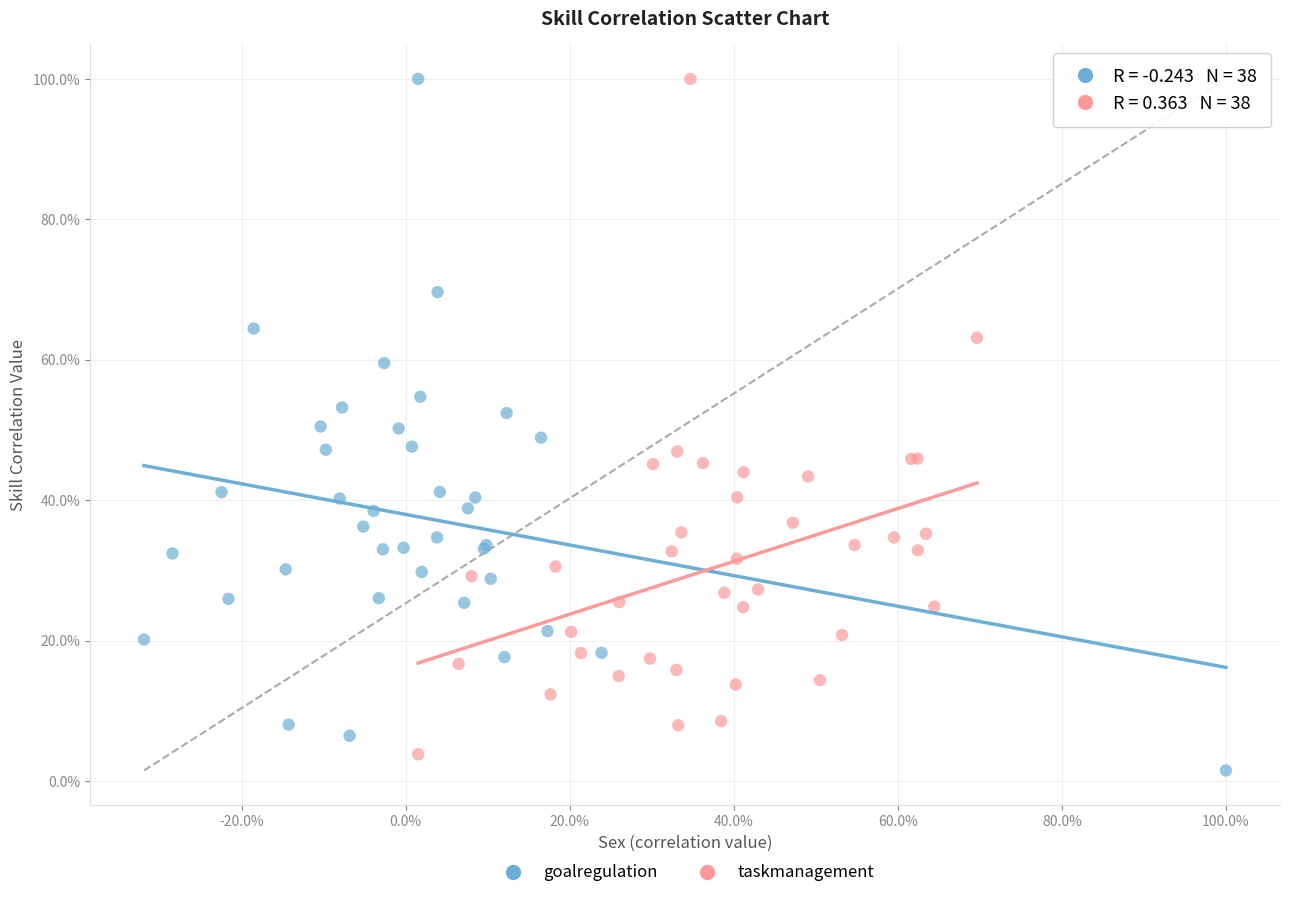

What are all the series names shown in the legend?

goalregulation, taskmanagement